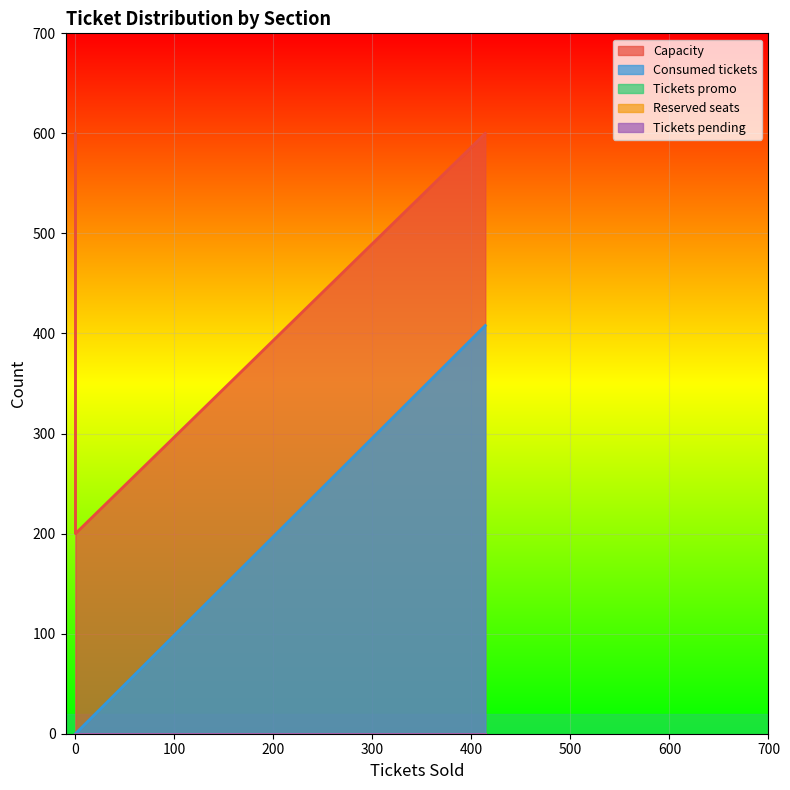

The value of Consumed tickets at Adultos is 0. True or false?

True